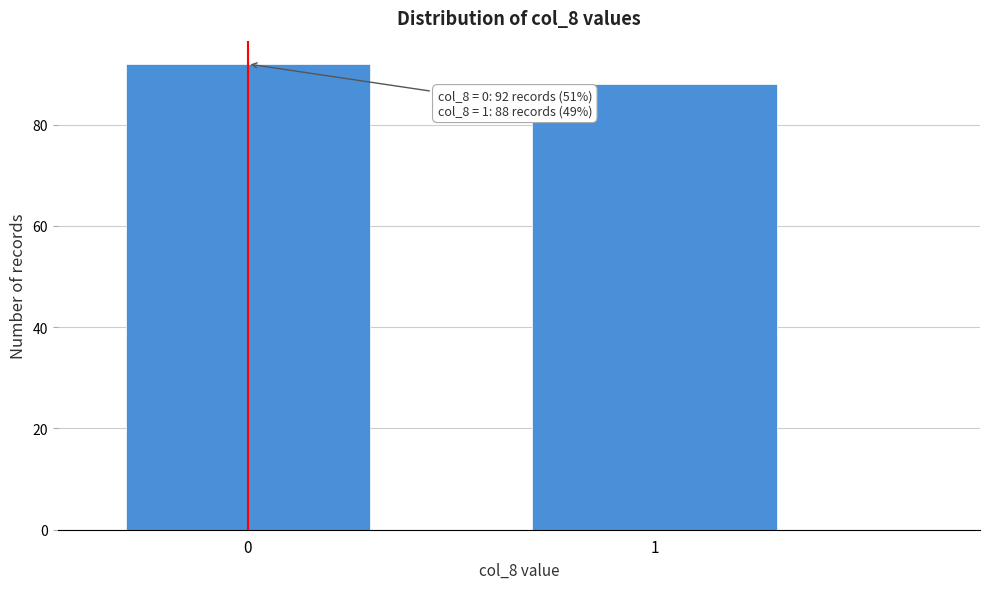

Reading right to left, list all the values displayed in this chart.

1=88	0=92